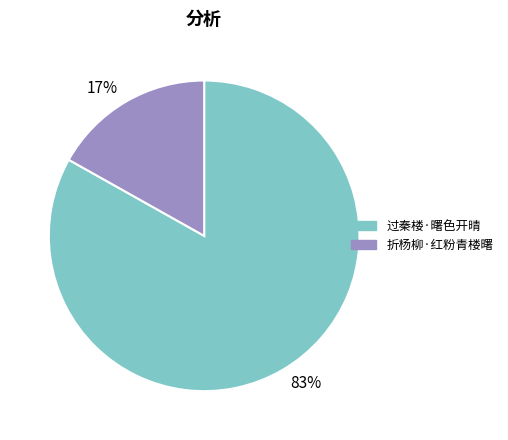

Combined, do 83% and 17% account for over 50%?

Yes